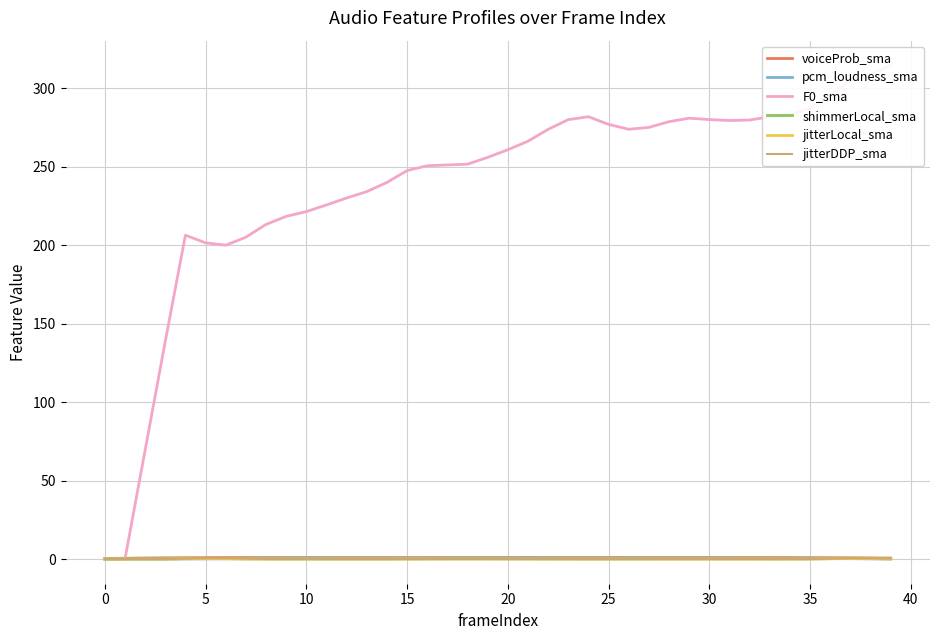

What is the label of the 14th point from the right?

26